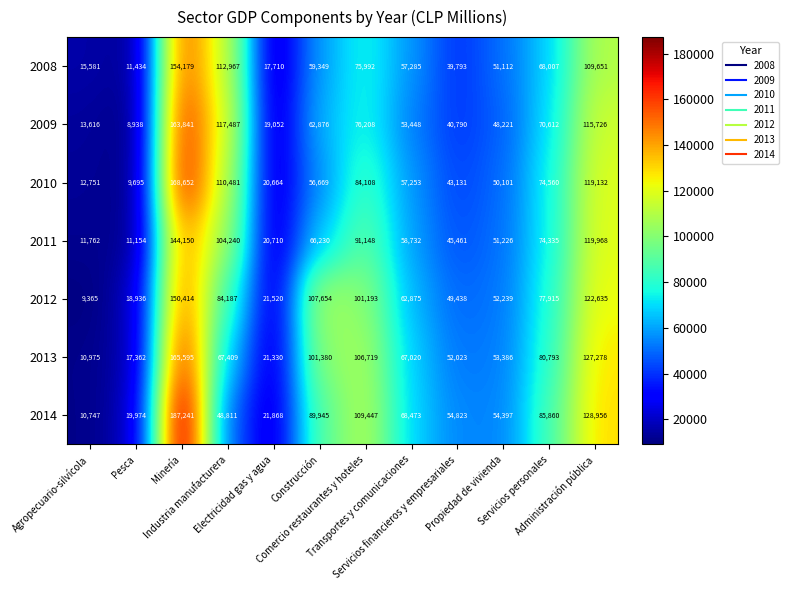

What is the maximum value for 2014?

187241